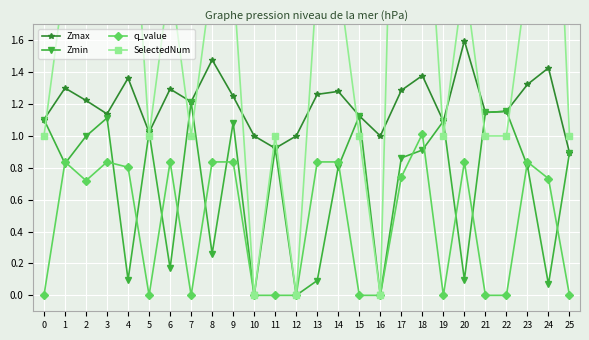

The value of Zmax at 12 is 1.3. True or false?

False